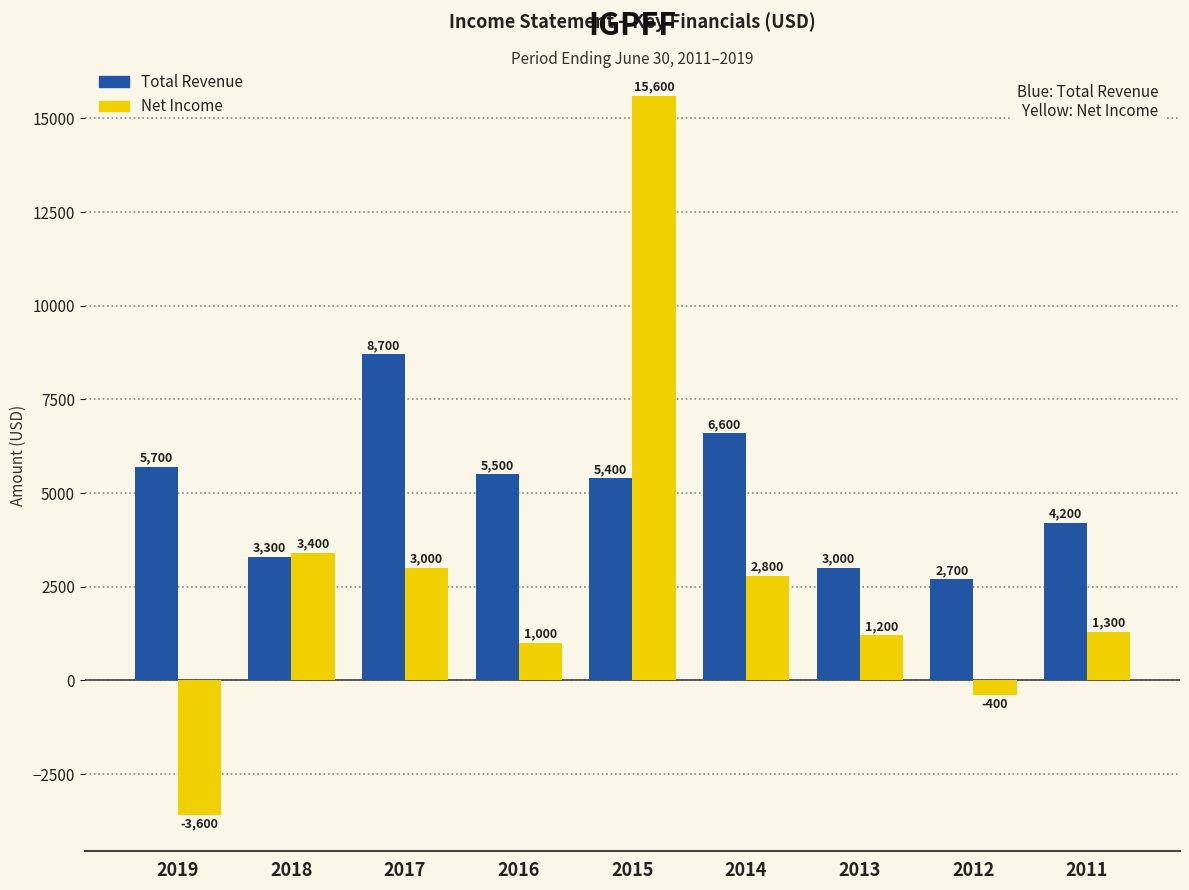

What is the value of the Net Income bar at the 1st from the left?

-3600